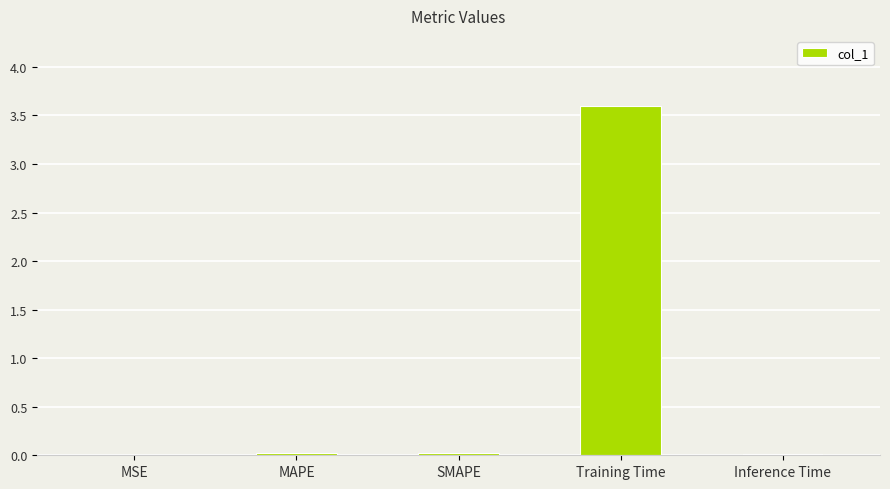

Is it true that the value at MSE is 0.0?

True